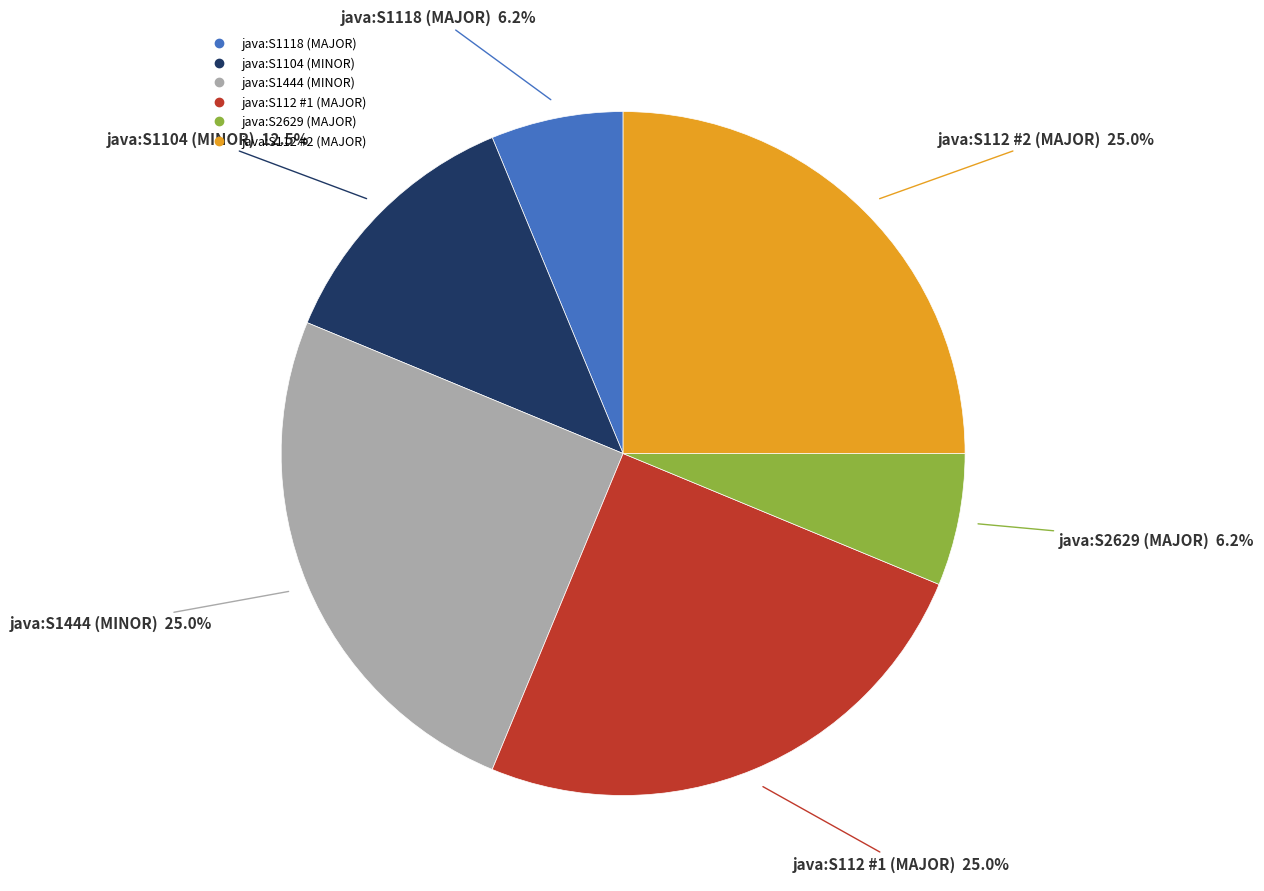

To the nearest percent, what is the difference between the largest and smallest slice percentages?

19%